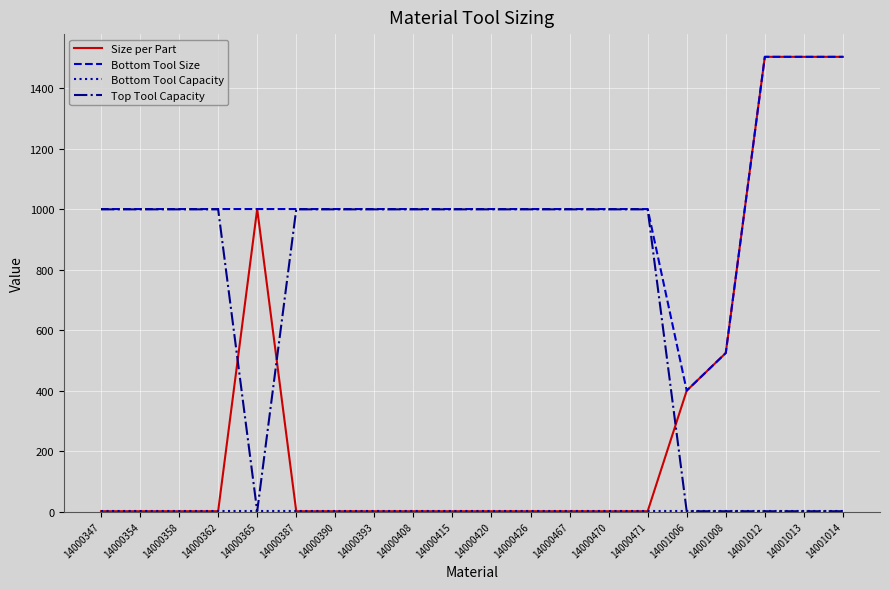

What is the maximum value for Size per Part?

1503.2